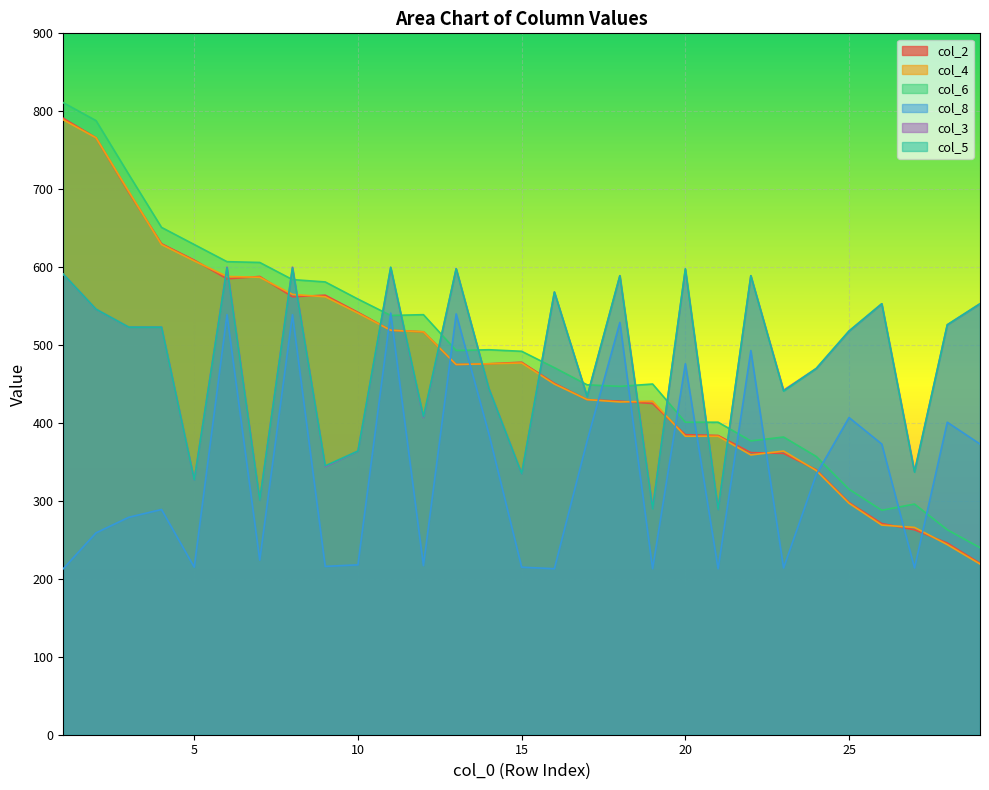

What is the approximate value of col_6 at 16, to the nearest 50?

450